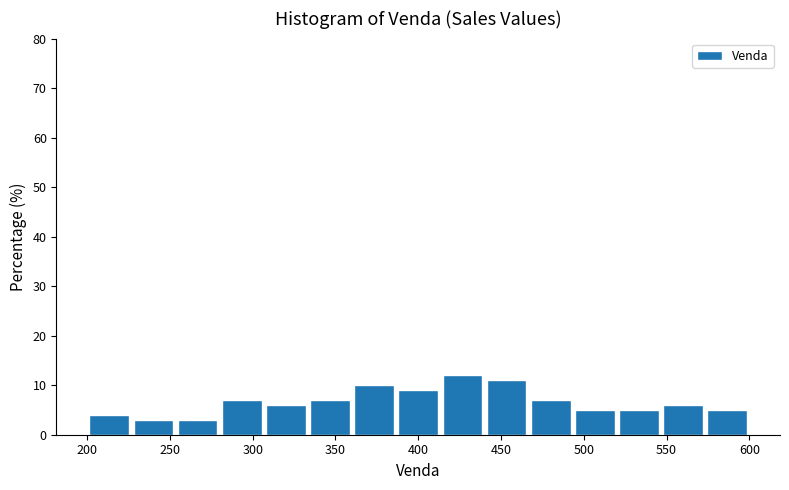

Reading left to right, transcribe this chart: for each bar, give the range it covers on the x-axis and its height. Neither the bar edges nor the heights are printed on the chart, so give them approximately, as read against the axes.

200 to 225: 4
225 to 255: 3
255 to 280: 3
280 to 305: 7
305 to 335: 6
335 to 360: 7
360 to 385: 10
385 to 415: 9
415 to 440: 12
440 to 465: 11
465 to 495: 7
495 to 520: 5
520 to 545: 5
545 to 575: 6
575 to 600: 5